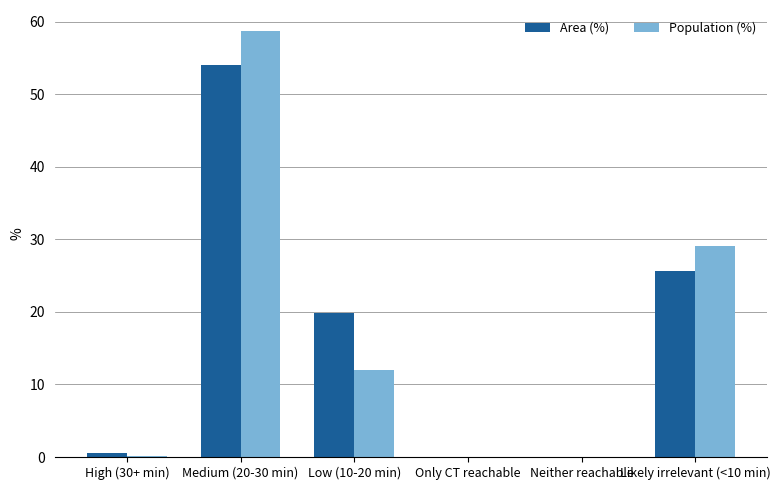

Count the number of categories in the chart.

6